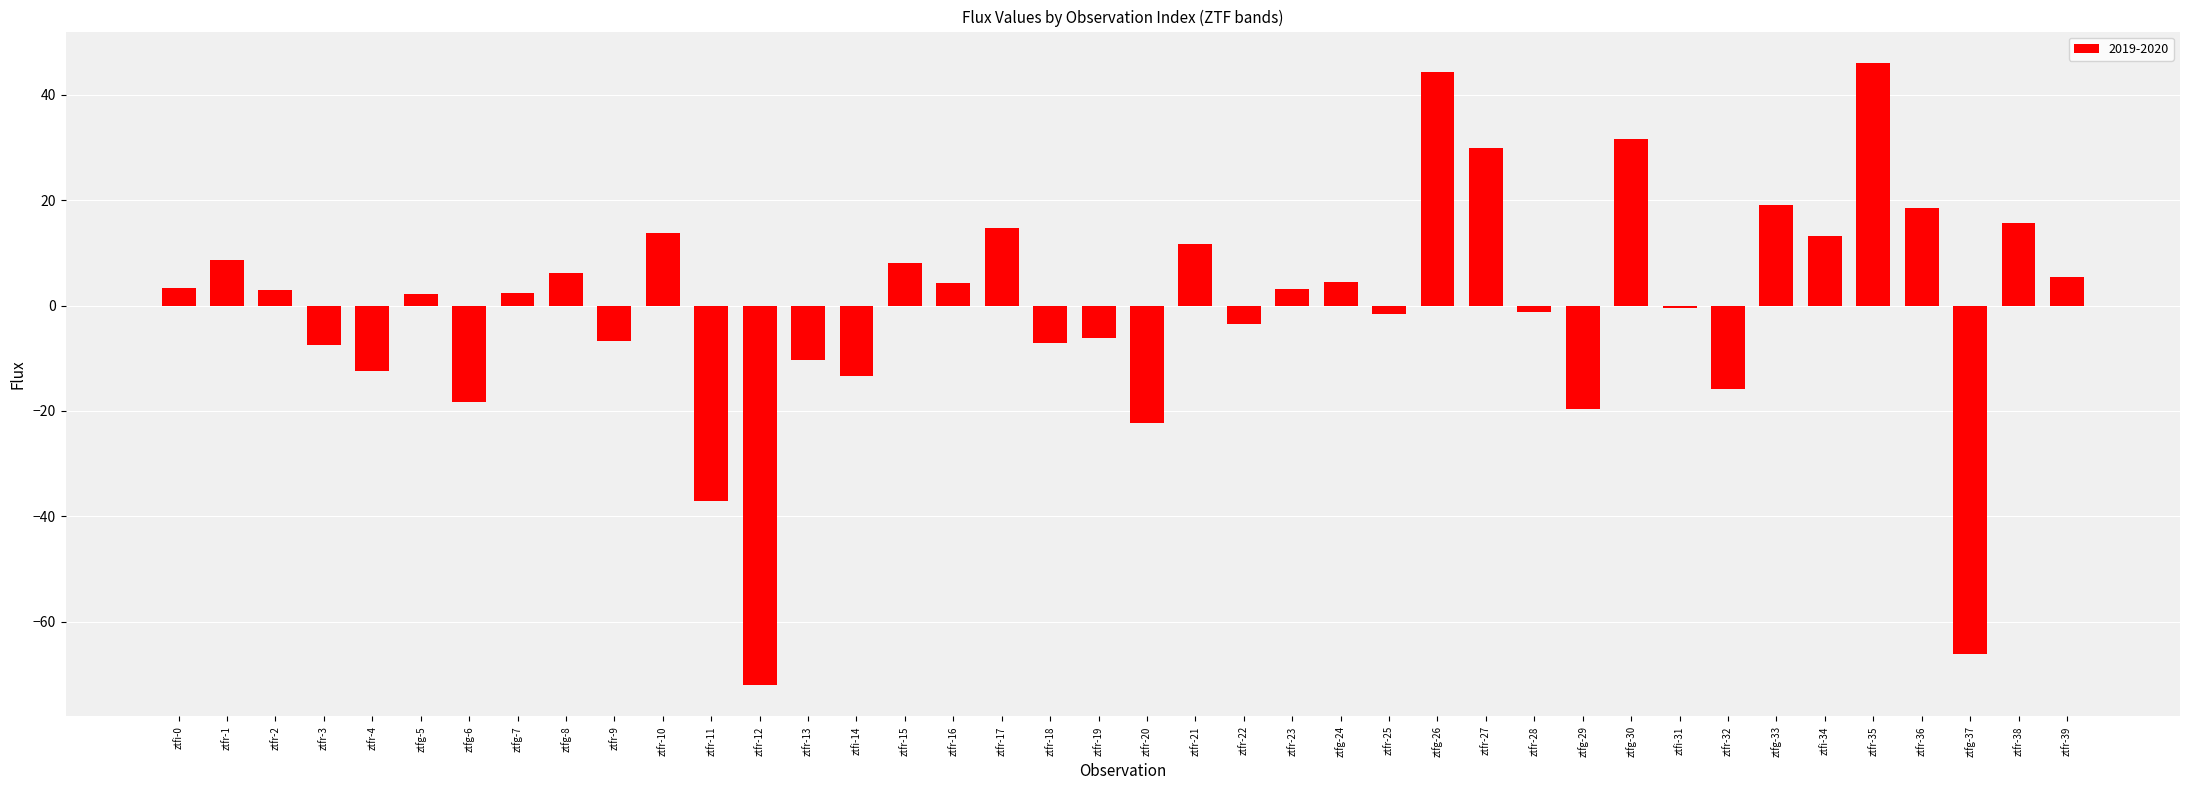

Which category has the highest value across all series?

ztfr-35